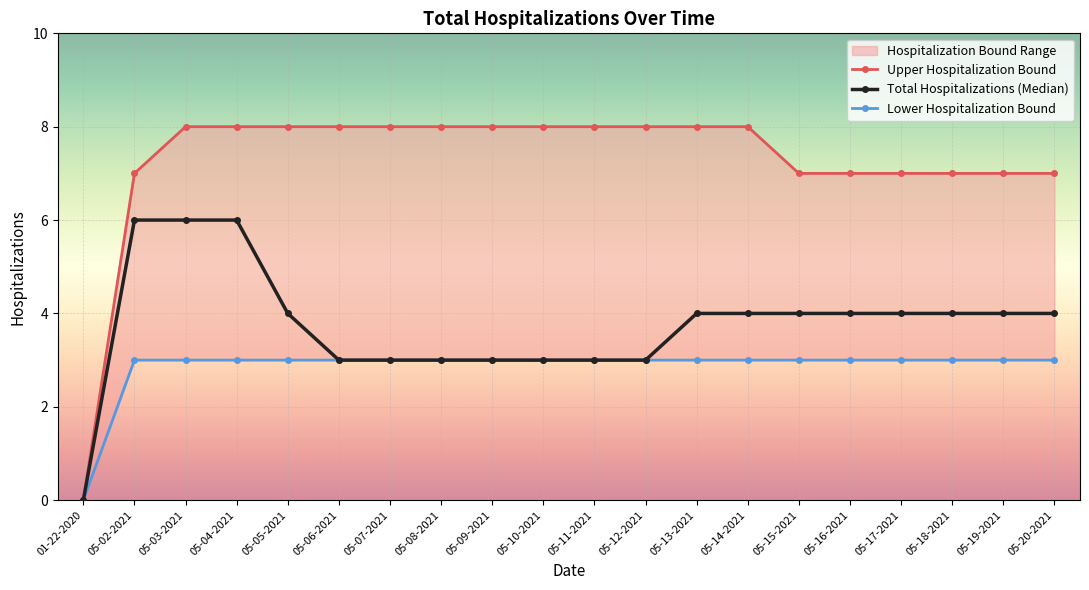

How many data points in Total Hospitalizations (Median) are less than 4?

8